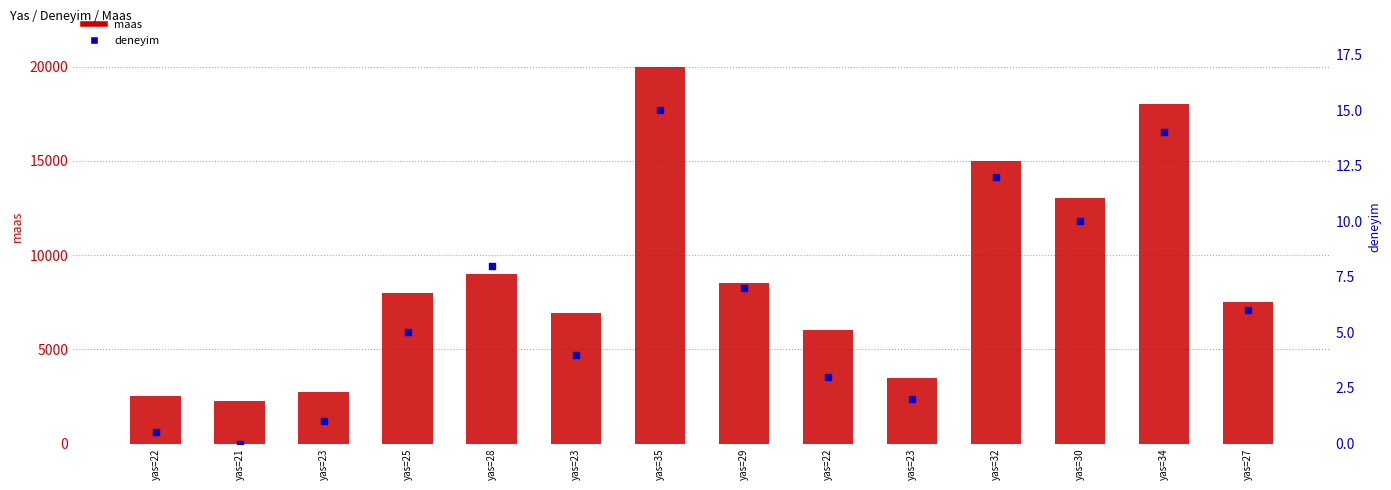

Which series reaches the minimum Y coordinate?

deneyim